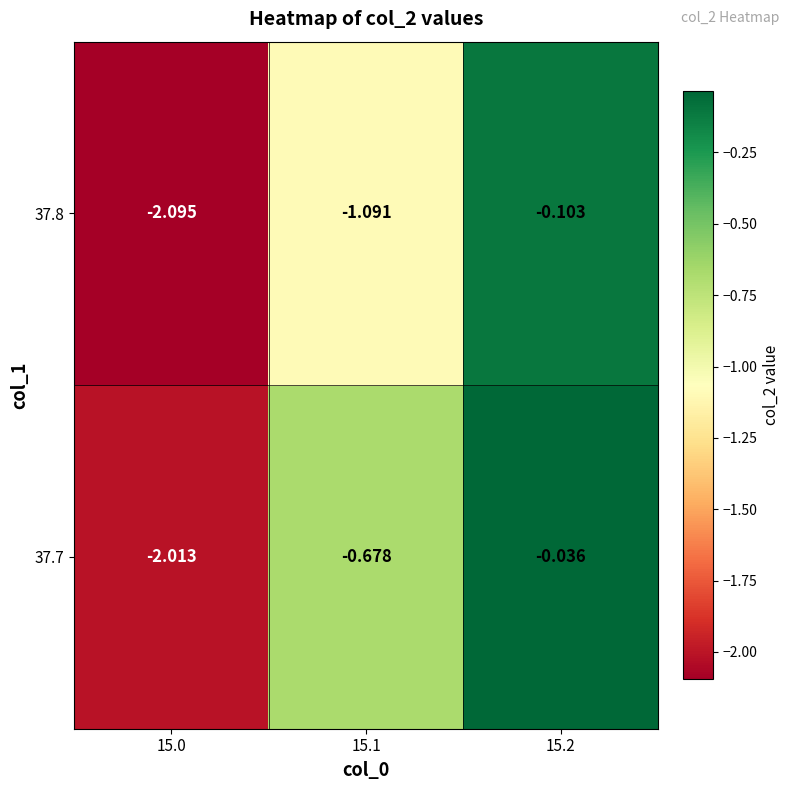

Reading right to left, transcribe all the data shown in this chart.

37.7: 15.2=-0.0	15.1=-0.7	15.0=-2.0
37.8: 15.2=-0.1	15.1=-1.1	15.0=-2.1